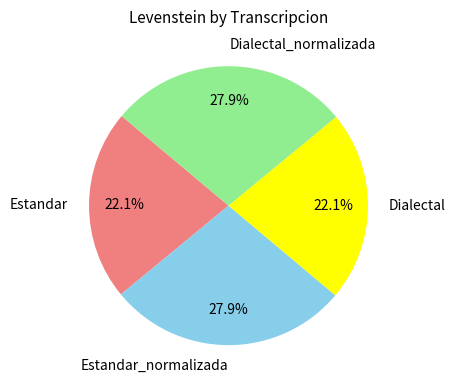

How many slices are in this pie chart?

4